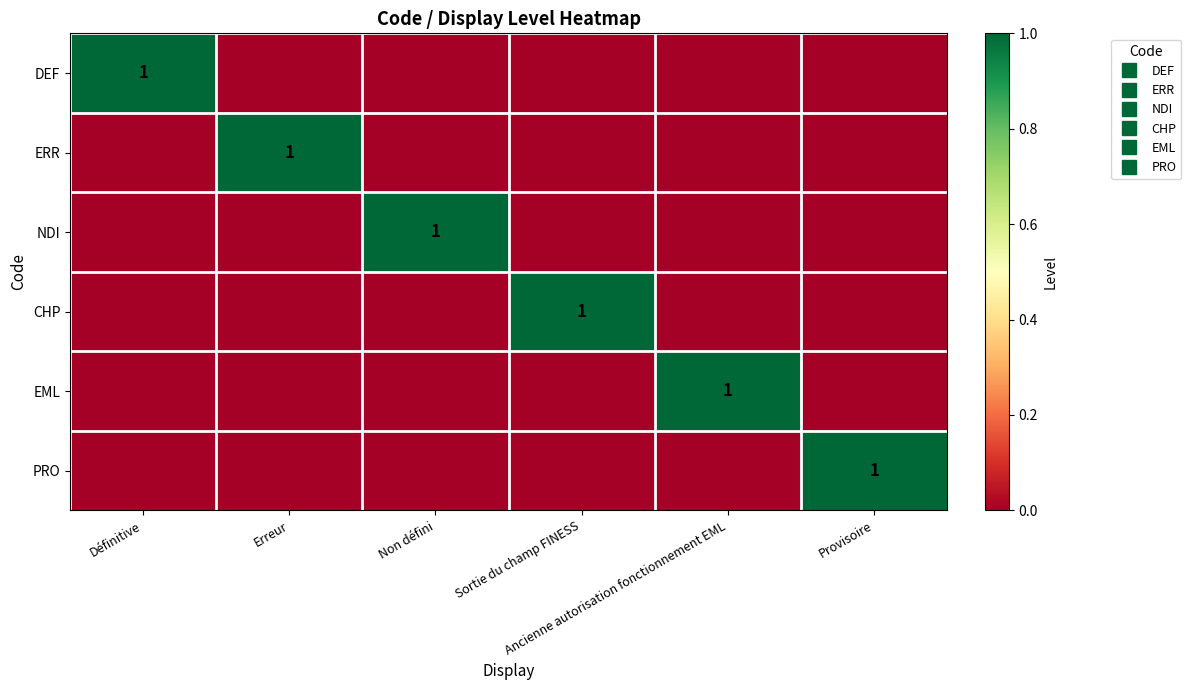

Between Non défini and Définitive, which is larger?

Définitive